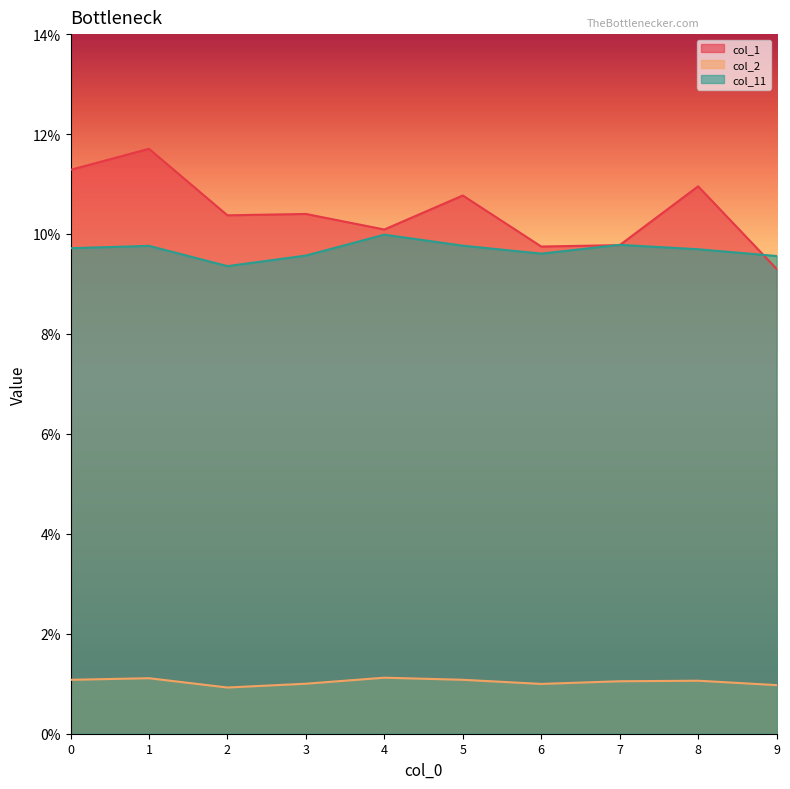

Count the number of categories in the chart.

10